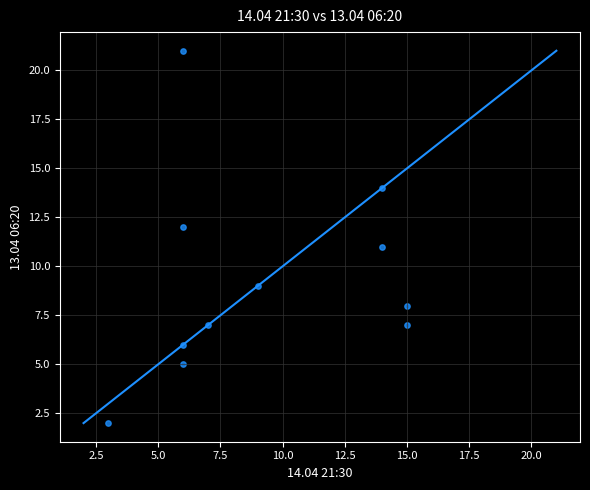

What is the average Y value?

9